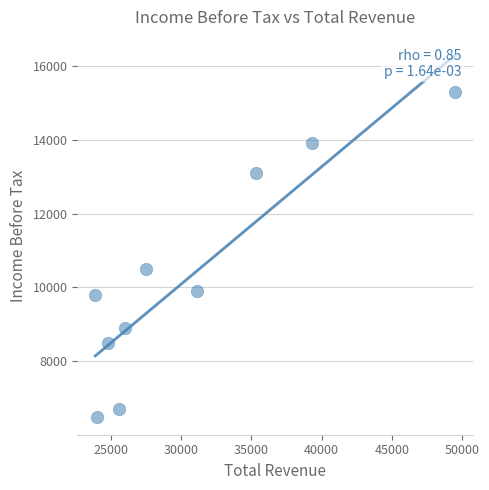

What is the average X value?

30700